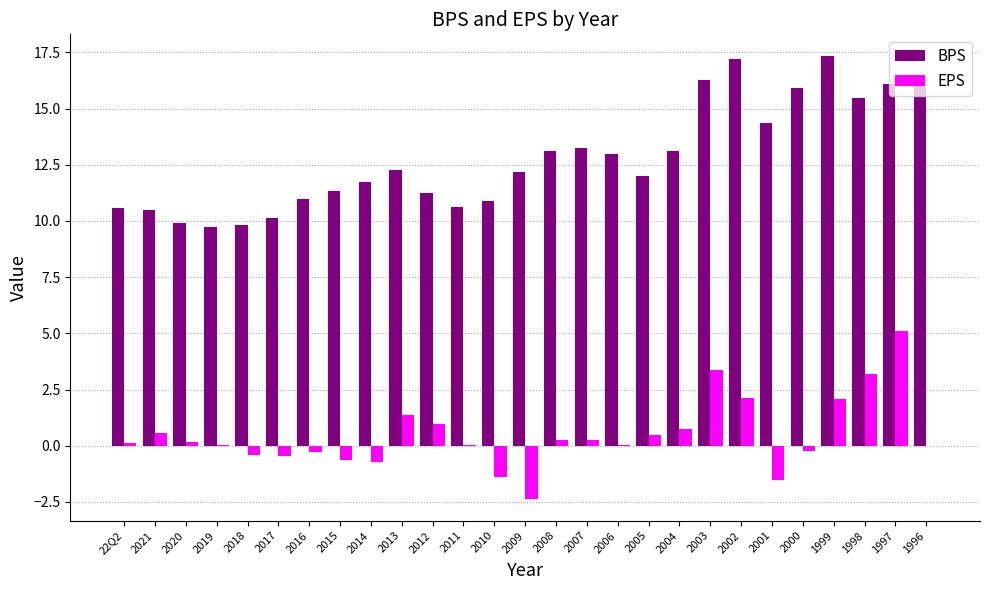

What is the approximate value of BPS at 2006?

13.0